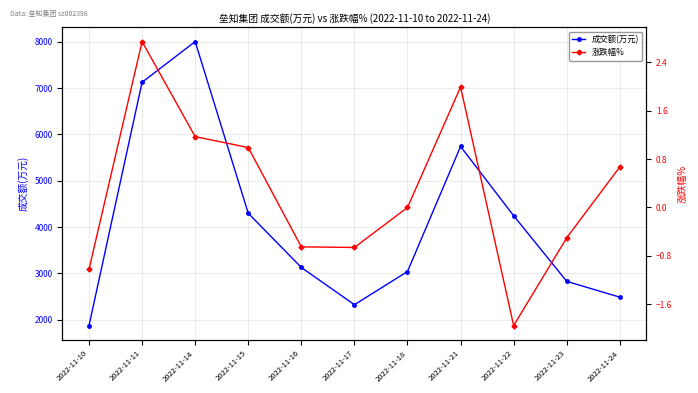

Between 2022-11-23 and 2022-11-10, which is larger?

2022-11-23